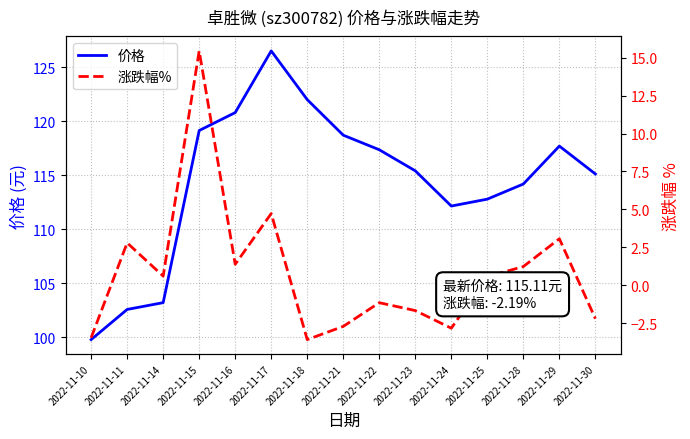

The 价格 series shows 117.3 at 2022-11-22. True or false?

True